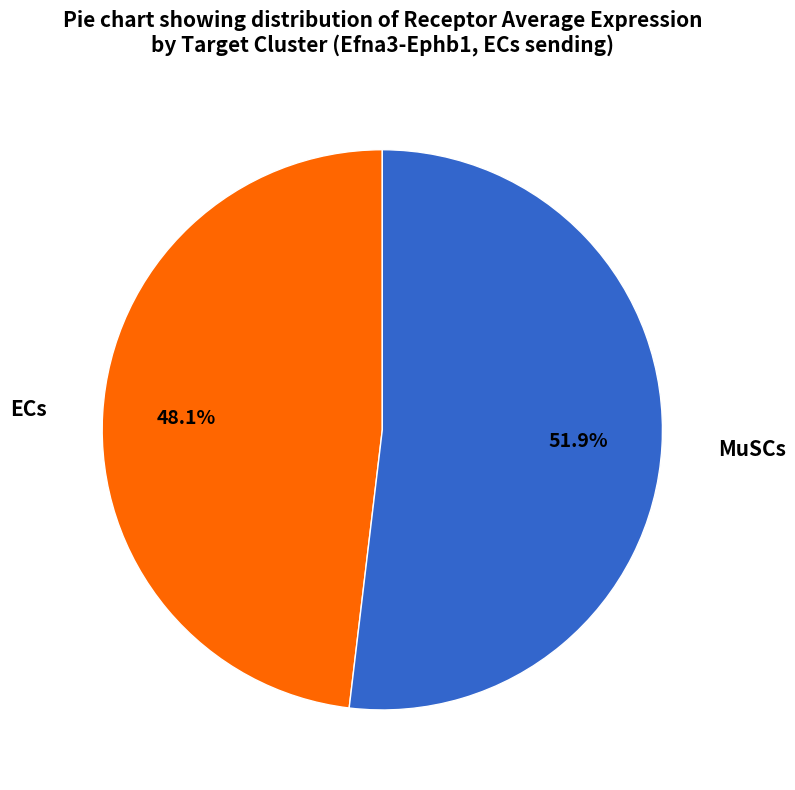

To the nearest percent, what is the difference between the largest and smallest slice percentages?

4%